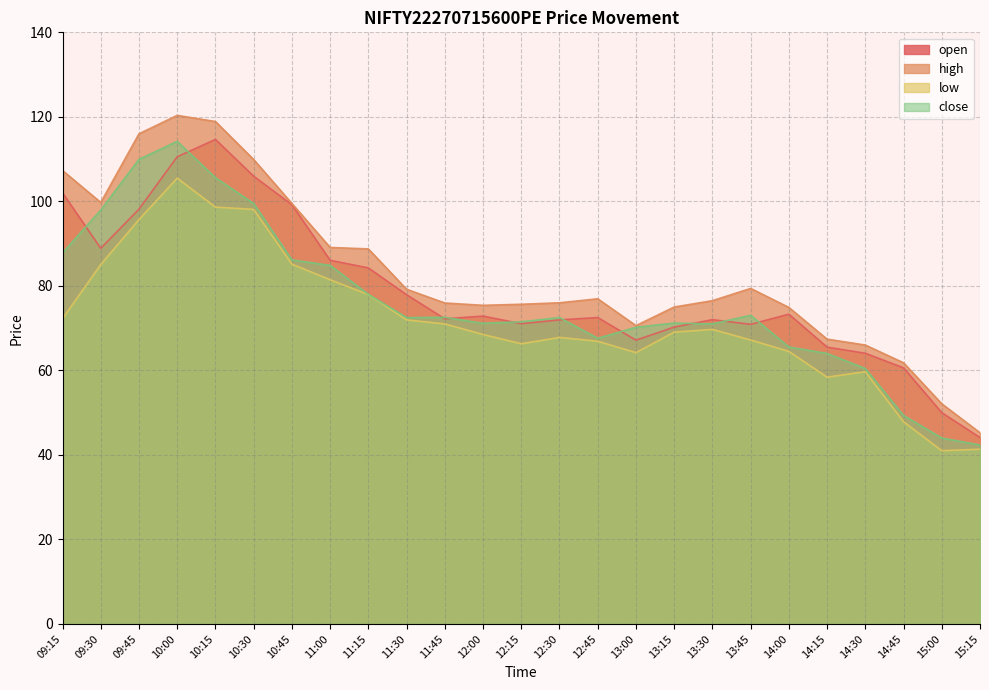

Reading right to left, transcribe all the data shown in this chart.

open: 15:15=44.1	15:00=50.0	14:45=60.6	14:30=64.0	14:15=65.5	14:00=73.3	13:45=70.9	13:30=72.0	13:15=70.2	13:00=67.2	12:45=72.5	12:30=72.0	12:15=71.0	12:00=72.8	11:45=72.2	11:30=77.9	11:15=84.2	11:00=86.0	10:45=99.2	10:30=106.0	10:15=114.7	10:00=110.5	09:45=98.2	09:30=88.9	09:15=102.0
high: 15:15=45.2	15:00=52.1	14:45=61.8	14:30=66.0	14:15=67.4	14:00=74.9	13:45=79.4	13:30=76.5	13:15=75.0	13:00=70.6	12:45=77.0	12:30=76.0	12:15=75.7	12:00=75.4	11:45=76.0	11:30=79.2	11:15=88.8	11:00=89.1	10:45=99.5	10:30=109.9	10:15=118.9	10:00=120.3	09:45=116.0	09:30=99.8	09:15=107.3
low: 15:15=41.4	15:00=41.0	14:45=47.9	14:30=59.7	14:15=58.4	14:00=64.5	13:45=67.2	13:30=69.7	13:15=69.0	13:00=64.2	12:45=66.9	12:30=67.8	12:15=66.3	12:00=68.5	11:45=71.0	11:30=72.0	11:15=78.0	11:00=81.5	10:45=85.2	10:30=98.1	10:15=98.7	10:00=105.5	09:45=95.7	09:30=85.0	09:15=72.2
close: 15:15=42.4	15:00=44.0	14:45=49.4	14:30=60.5	14:15=64.0	14:00=65.5	13:45=73.0	13:30=71.0	13:15=71.2	13:00=70.2	12:45=67.6	12:30=72.5	12:15=71.5	12:00=71.2	11:45=72.5	11:30=72.5	11:15=78.0	11:00=84.8	10:45=86.2	10:30=99.5	10:15=105.6	10:00=114.2	09:45=110.0	09:30=98.0	09:15=87.8